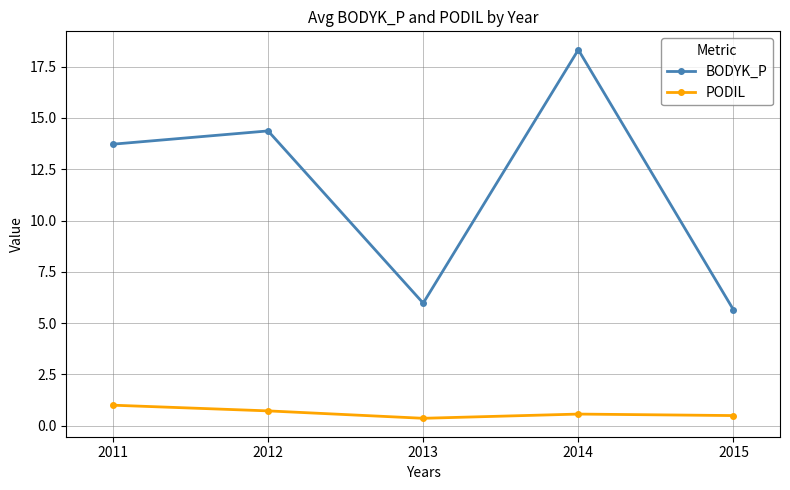

At 2011, list the series in order from smallest to largest.

PODIL, BODYK_P